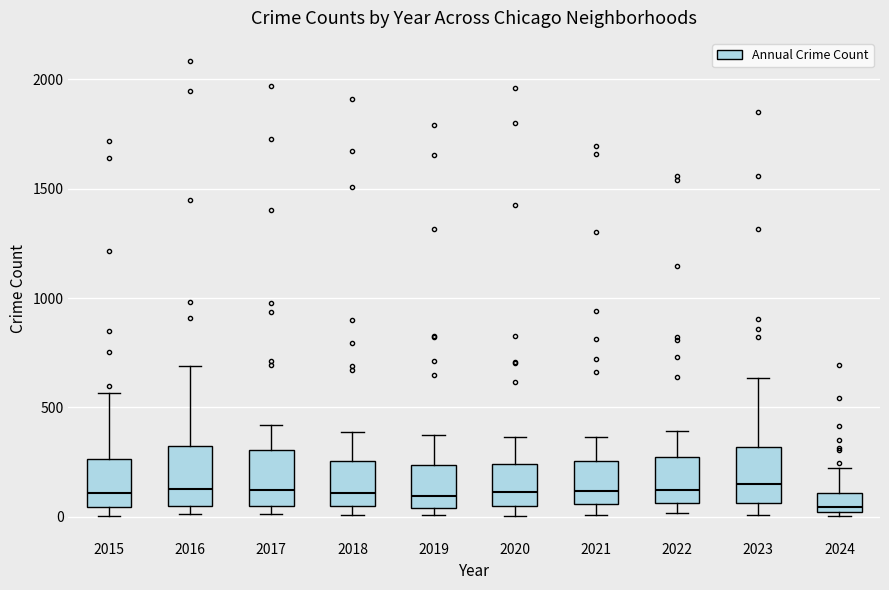

Reading left to right, transcribe this box plot: for each box, give where its median line is, the range the box spans, and where its two whiskers end, as read against the y-axis. The values are not printed on the chart, so give them approximately, as read against the axis.

2015: median 100, box 50 to 250, whiskers 0 to 550
2016: median 150, box 50 to 300, whiskers 0 to 700
2017: median 100, box 50 to 300, whiskers 0 to 400
2018: median 100, box 50 to 250, whiskers 0 to 400
2019: median 100, box 50 to 250, whiskers 0 to 400
2020: median 100, box 50 to 250, whiskers 0 to 350
2021: median 100, box 50 to 250, whiskers 0 to 350
2022: median 100, box 50 to 250, whiskers 0 to 400
2023: median 150, box 50 to 300, whiskers 0 to 650
2024: median 50, box 0 to 100, whiskers 0 (just below the box's lower edge) to 200